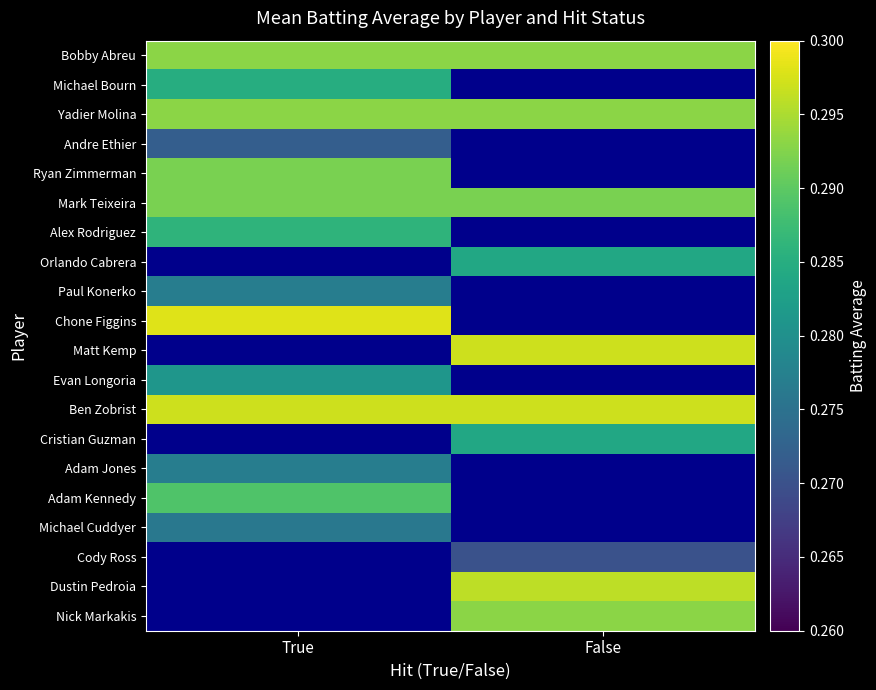

True or false: Matt Kemp has a value of 0.4 at False.

False